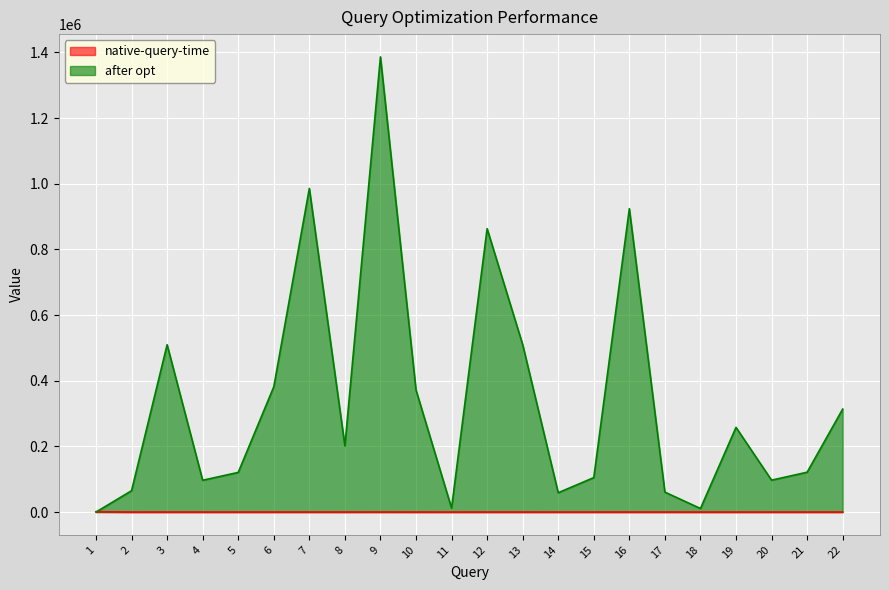

What is the sum of the after opt values at 13 and 11?

522180.0